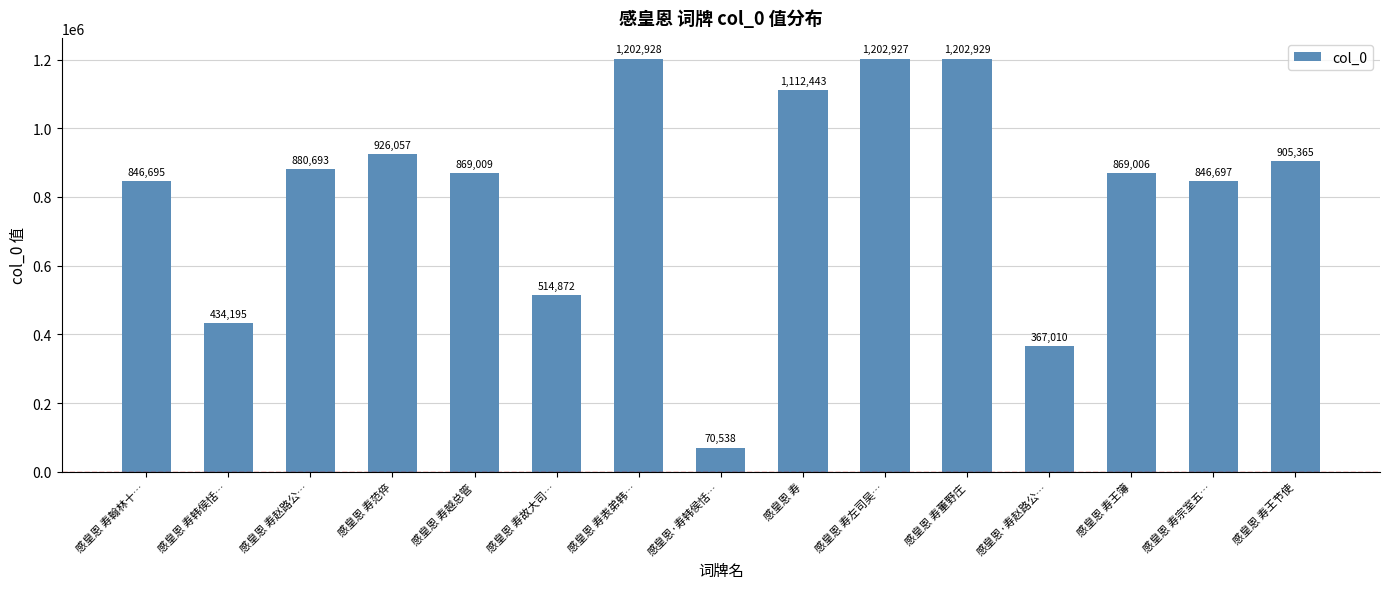

Rank the categories by value from highest to lowest.

感皇恩 寿董野庄, 感皇恩 寿表弟韩…, 感皇恩 寿左司吴…, 感皇恩 寿, 感皇恩 寿范倅, 感皇恩 寿王节使, 感皇恩 寿赵路公…, 感皇恩 寿越总管, 感皇恩 寿王簿, 感皇恩 寿宗室五…, 感皇恩 寿翰林十…, 感皇恩 寿故大司…, 感皇恩 寿韩侯恬…, 感皇恩·寿赵路公…, 感皇恩·寿韩侯恬…